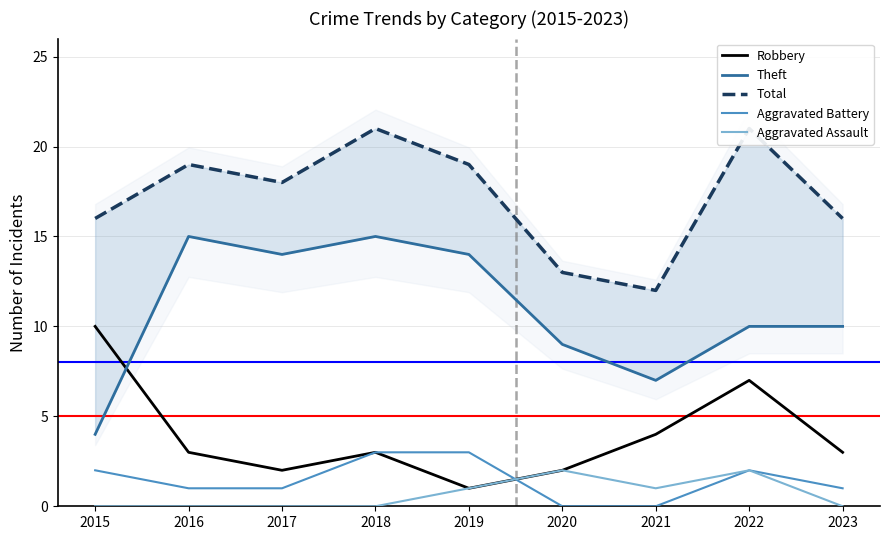

What are all the series names shown in the legend?

Robbery, Theft, Total, Aggravated Battery, Aggravated Assault